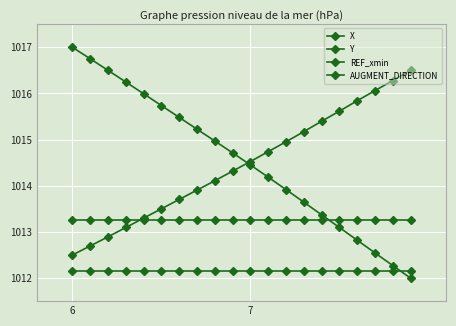

How many categories are shown in the chart?

20